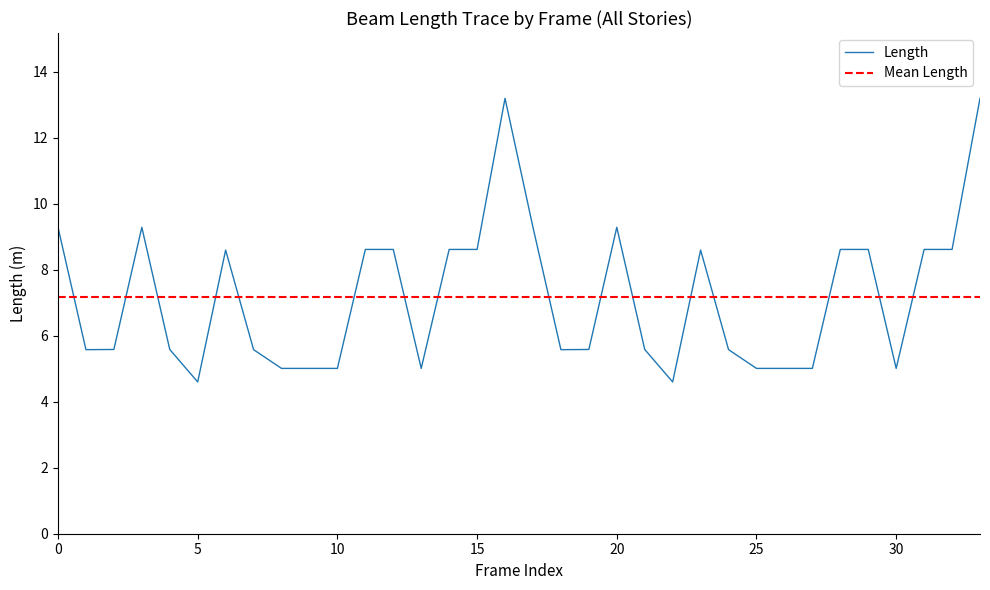

The value of Length at 25 is 5.0. True or false?

True